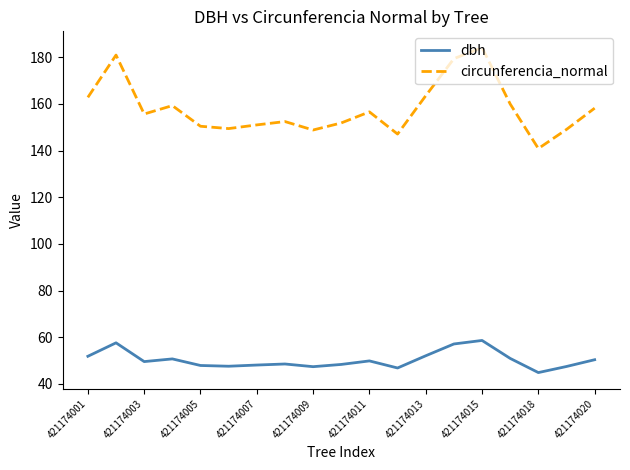

Does the chart display data point markers on the line(s)?

No